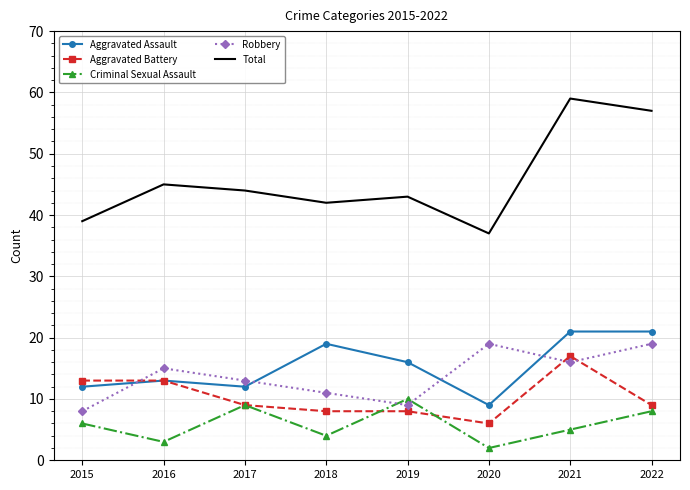

Reading right to left, list all the values displayed in this chart.

Aggravated Assault: 21	21	9	16	19	12	13	12
Aggravated Battery: 9	17	6	8	8	9	13	13
Criminal Sexual Assault: 8	5	2	10	4	9	3	6
Robbery: 19	16	19	9	11	13	15	8
Total: 57	59	37	43	42	44	45	39